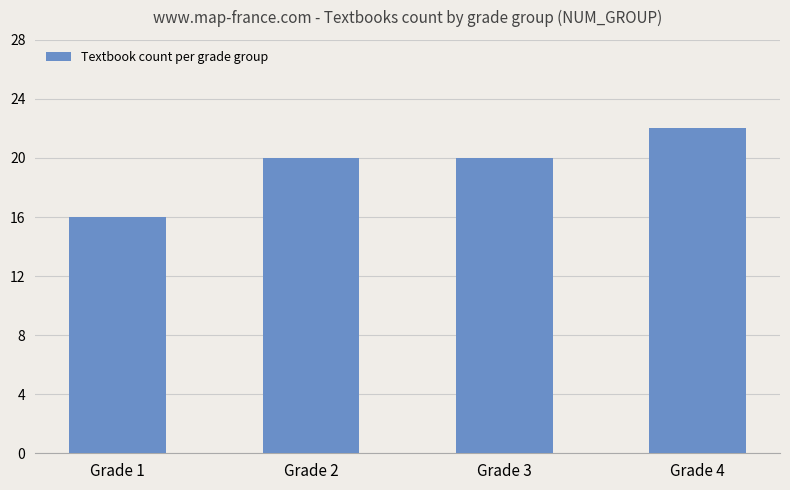

Read the value at Grade 3.

20